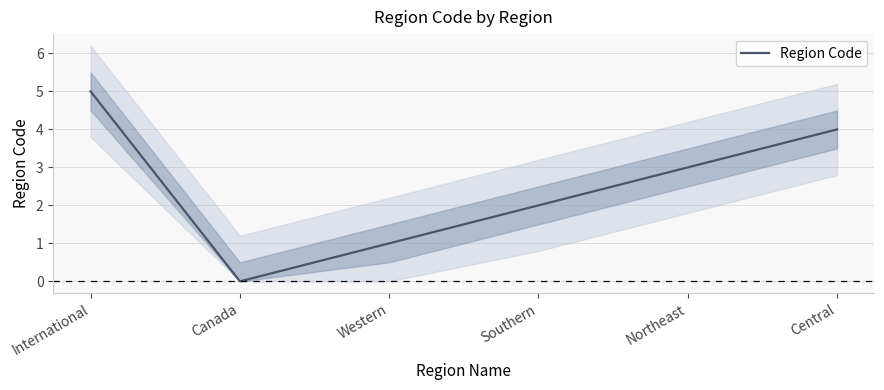

What is the label of the 5th point from the right?

Canada